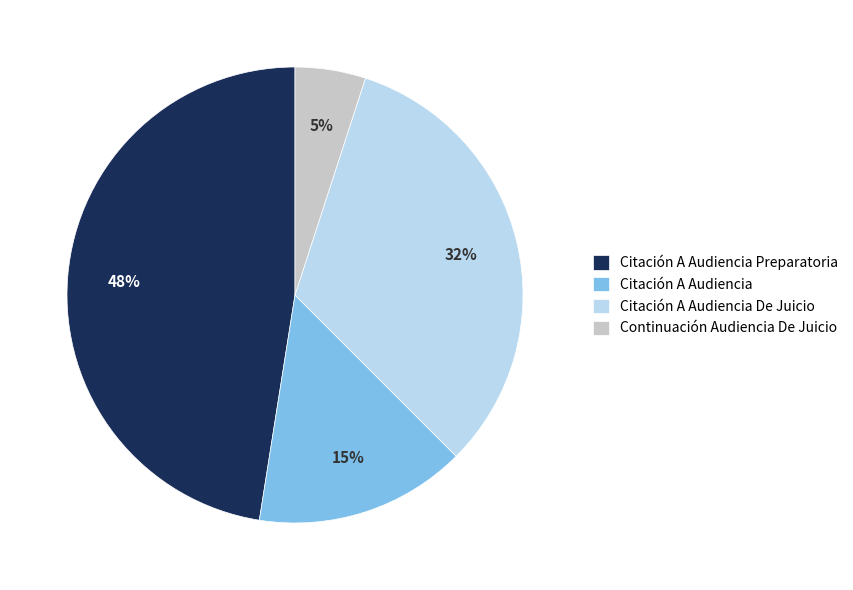

Approximately how many times larger is the value at Citación A Audiencia compared to Continuación Audiencia De Juicio?

3.0